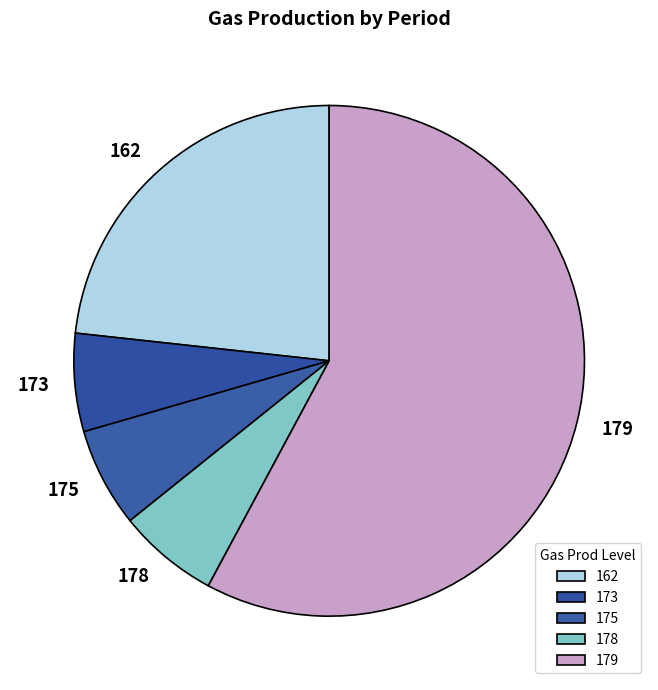

Count the number of slices in the pie.

5